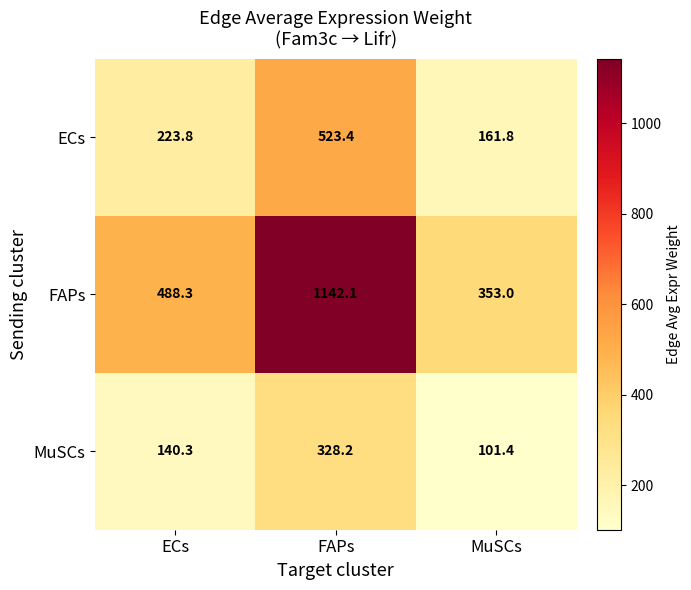

Is the value of MuSCs at ECs greater than the value of ECs at ECs?

No